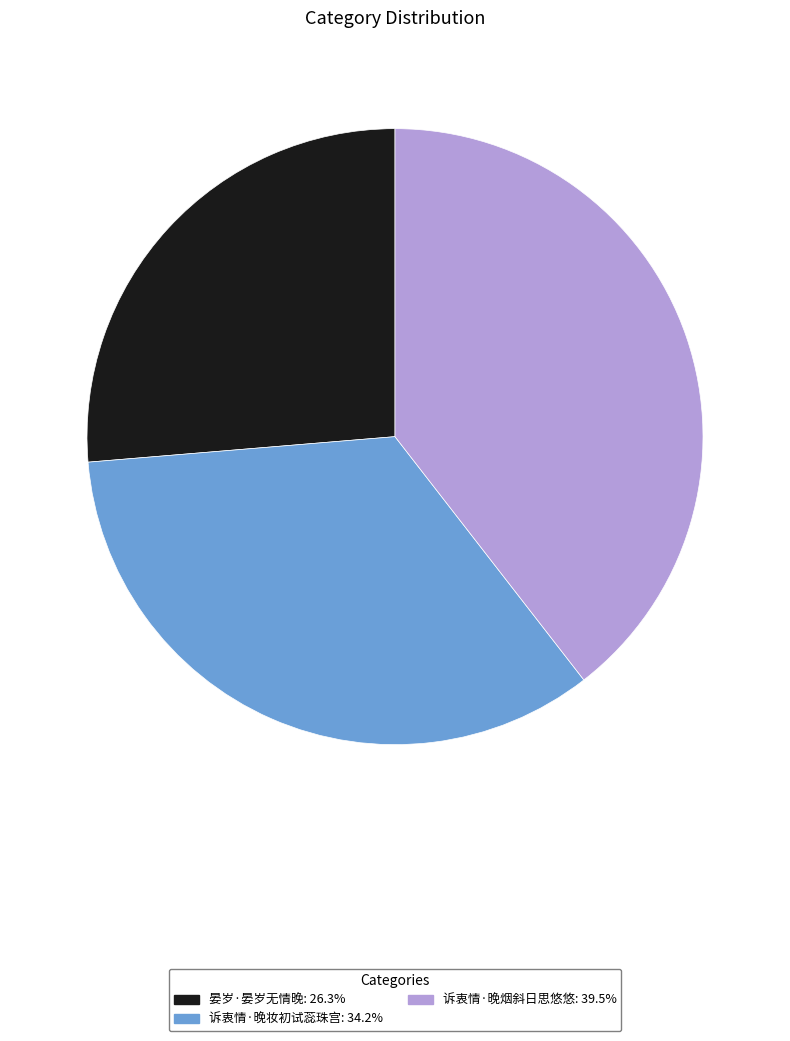

What is the smallest slice in the pie chart?

晏岁·晏岁无情晚